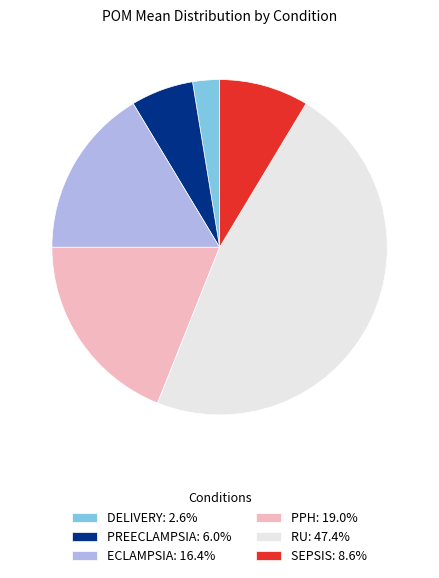

Do ECLAMPSIA: 16.4% and RU: 47.4% together represent more than half of the pie?

Yes